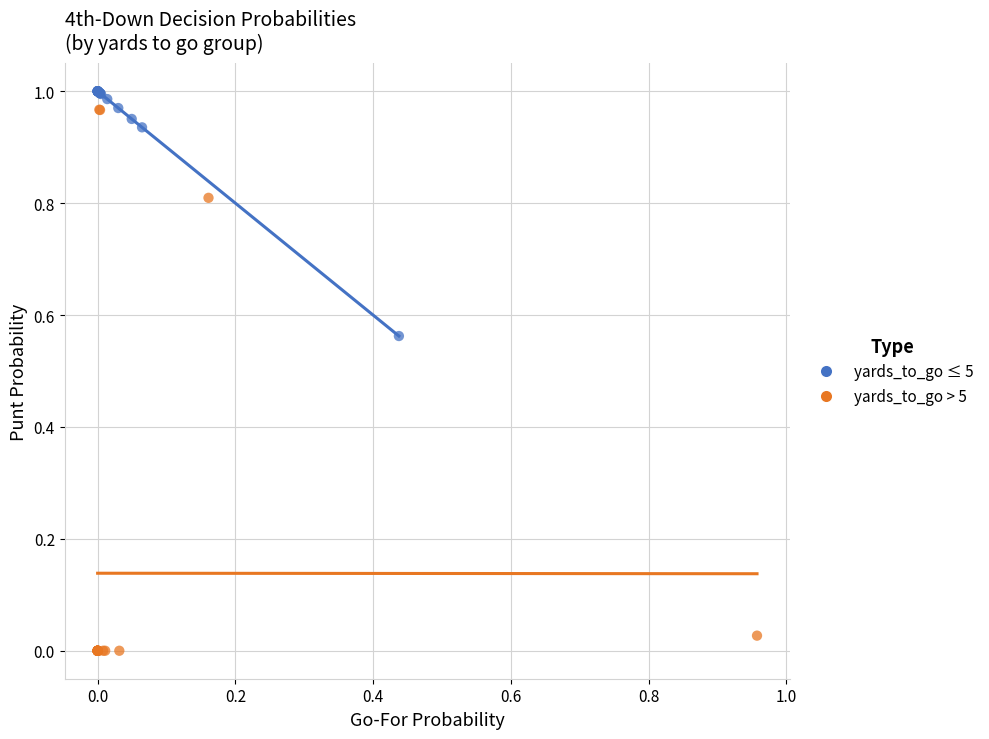

Which series has the largest Y range (max minus min)?

yards_to_go > 5